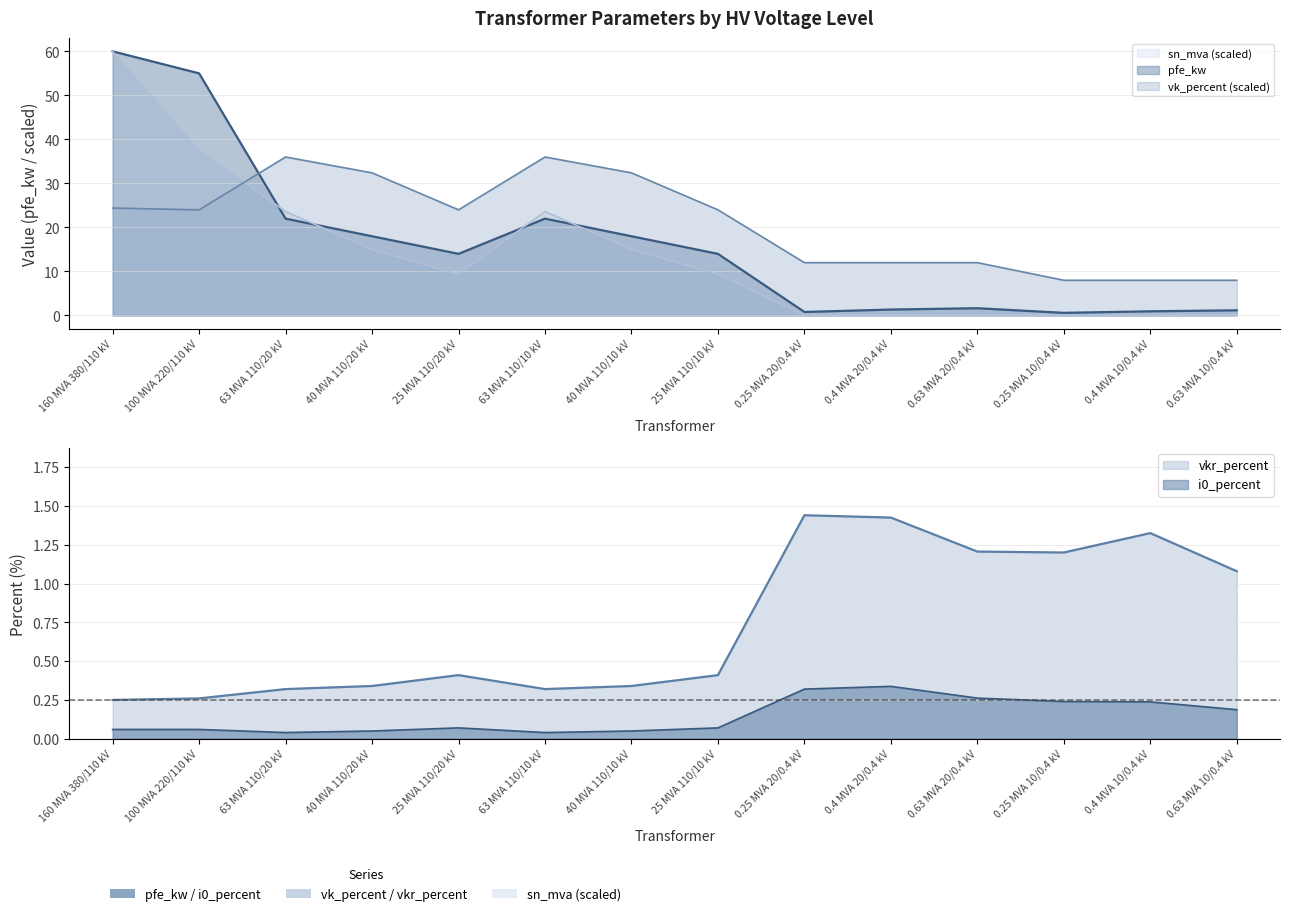

Reading left to right, transcribe all the data shown in this chart.

pfe_kw: 160 MVA 380/110 kV=60.0	100 MVA 220/110 kV=55.0	63 MVA 110/20 kV=22.0	40 MVA 110/20 kV=18.0	25 MVA 110/20 kV=14.0	63 MVA 110/10 kV=22.0	40 MVA 110/10 kV=18.0	25 MVA 110/10 kV=14.0	0.25 MVA 20/0.4 kV=0.8	0.4 MVA 20/0.4 kV=1.4	0.63 MVA 20/0.4 kV=1.6	0.25 MVA 10/0.4 kV=0.6	0.4 MVA 10/0.4 kV=0.9	0.63 MVA 10/0.4 kV=1.2
vkr_percent: 160 MVA 380/110 kV=0.2	100 MVA 220/110 kV=0.3	63 MVA 110/20 kV=0.3	40 MVA 110/20 kV=0.3	25 MVA 110/20 kV=0.4	63 MVA 110/10 kV=0.3	40 MVA 110/10 kV=0.3	25 MVA 110/10 kV=0.4	0.25 MVA 20/0.4 kV=1.4	0.4 MVA 20/0.4 kV=1.4	0.63 MVA 20/0.4 kV=1.2	0.25 MVA 10/0.4 kV=1.2	0.4 MVA 10/0.4 kV=1.3	0.63 MVA 10/0.4 kV=1.1
i0_percent: 160 MVA 380/110 kV=0.1	100 MVA 220/110 kV=0.1	63 MVA 110/20 kV=0.0	40 MVA 110/20 kV=0.1	25 MVA 110/20 kV=0.1	63 MVA 110/10 kV=0.0	40 MVA 110/10 kV=0.1	25 MVA 110/10 kV=0.1	0.25 MVA 20/0.4 kV=0.3	0.4 MVA 20/0.4 kV=0.3	0.63 MVA 20/0.4 kV=0.3	0.25 MVA 10/0.4 kV=0.2	0.4 MVA 10/0.4 kV=0.2	0.63 MVA 10/0.4 kV=0.2
sn_mva: 160 MVA 380/110 kV=60.0	100 MVA 220/110 kV=37.5	63 MVA 110/20 kV=23.6	40 MVA 110/20 kV=15.0	25 MVA 110/20 kV=9.4	63 MVA 110/10 kV=23.6	40 MVA 110/10 kV=15.0	25 MVA 110/10 kV=9.4	0.25 MVA 20/0.4 kV=0.1	0.4 MVA 20/0.4 kV=0.1	0.63 MVA 20/0.4 kV=0.2	0.25 MVA 10/0.4 kV=0.1	0.4 MVA 10/0.4 kV=0.1	0.63 MVA 10/0.4 kV=0.2
vk_percent: 160 MVA 380/110 kV=24.4	100 MVA 220/110 kV=24.0	63 MVA 110/20 kV=36.0	40 MVA 110/20 kV=32.4	25 MVA 110/20 kV=24.0	63 MVA 110/10 kV=36.0	40 MVA 110/10 kV=32.4	25 MVA 110/10 kV=24.0	0.25 MVA 20/0.4 kV=12.0	0.4 MVA 20/0.4 kV=12.0	0.63 MVA 20/0.4 kV=12.0	0.25 MVA 10/0.4 kV=8.0	0.4 MVA 10/0.4 kV=8.0	0.63 MVA 10/0.4 kV=8.0